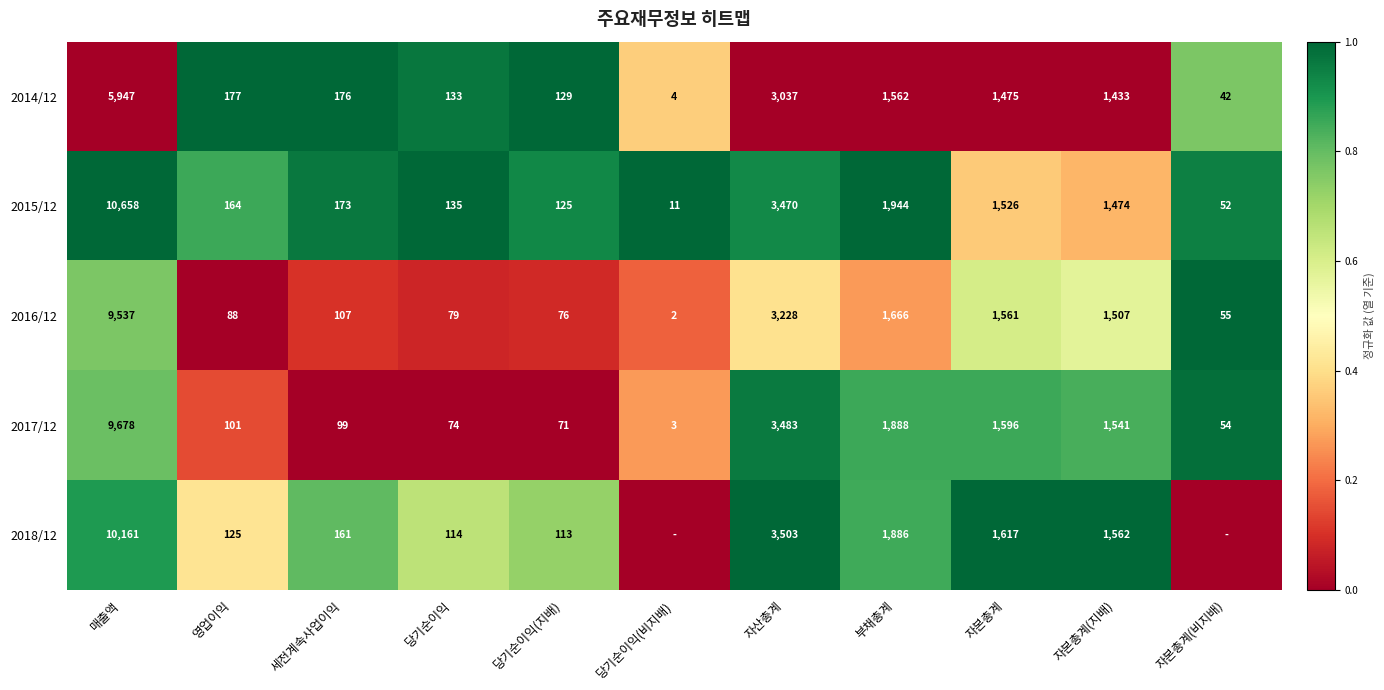

What value does the 2014/12 series have at 당기순이익(지배), to the nearest 10?

130